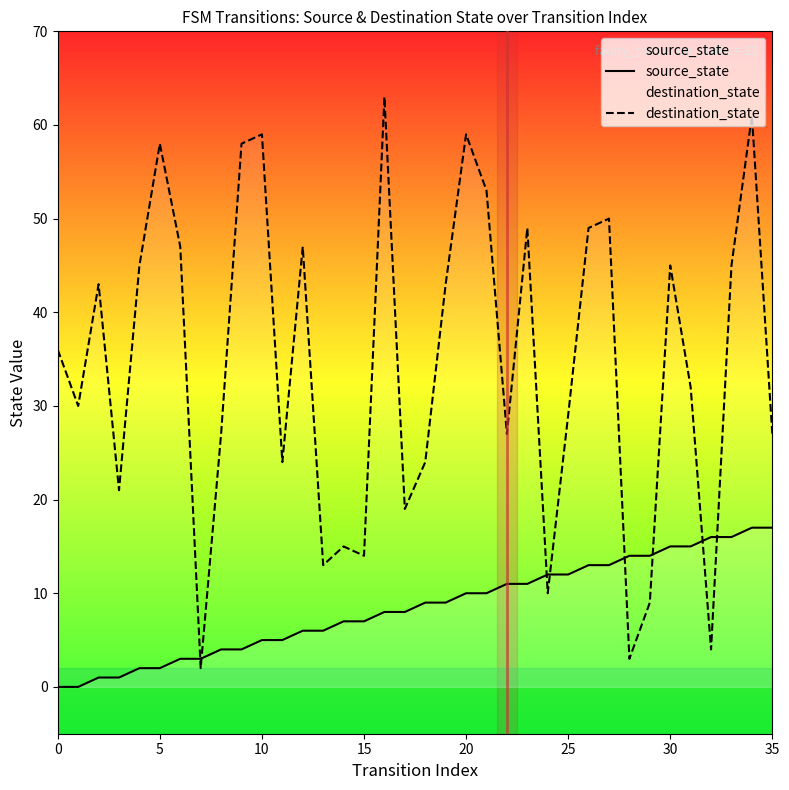

What is the difference between the maximum and second lowest values in the destination_state series?

60